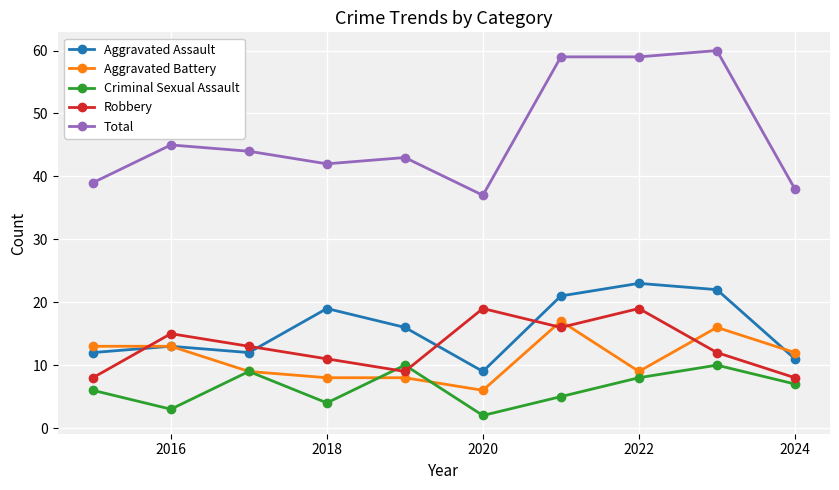

True or false: Aggravated Assault has more than 1 interior local peaks.

True